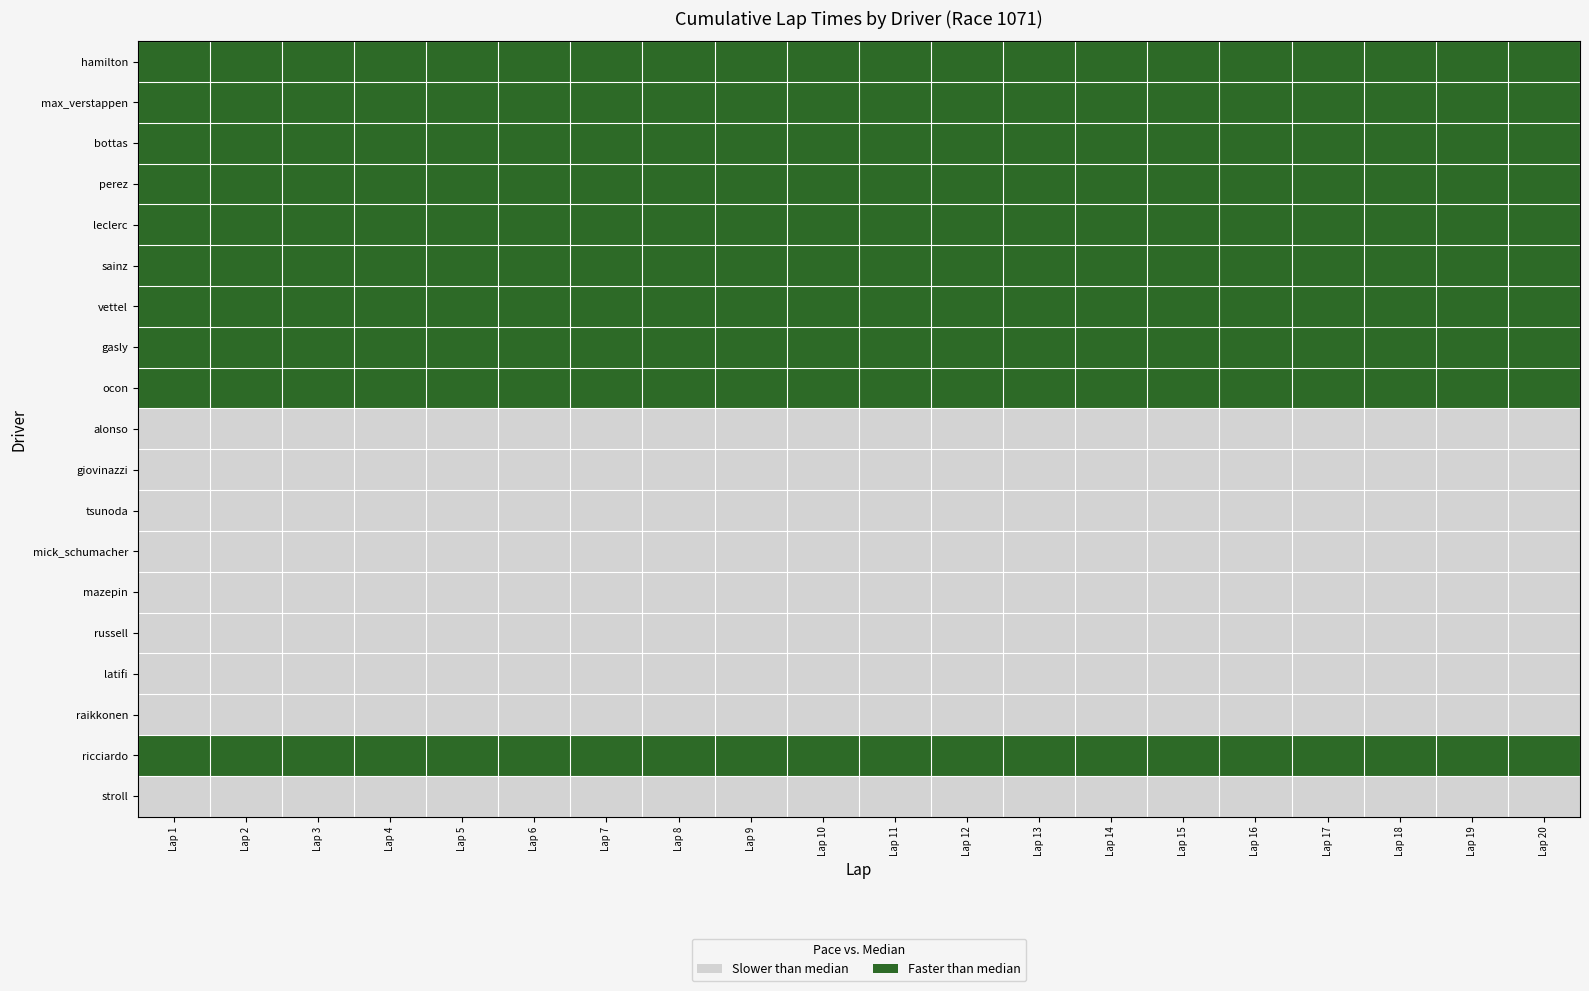

At Lap 4, list the series in order from largest to smallest.

hamilton, max_verstappen, bottas, perez, leclerc, sainz, vettel, gasly, ocon, ricciardo, alonso, giovinazzi, tsunoda, mick_schumacher, mazepin, russell, latifi, raikkonen, stroll